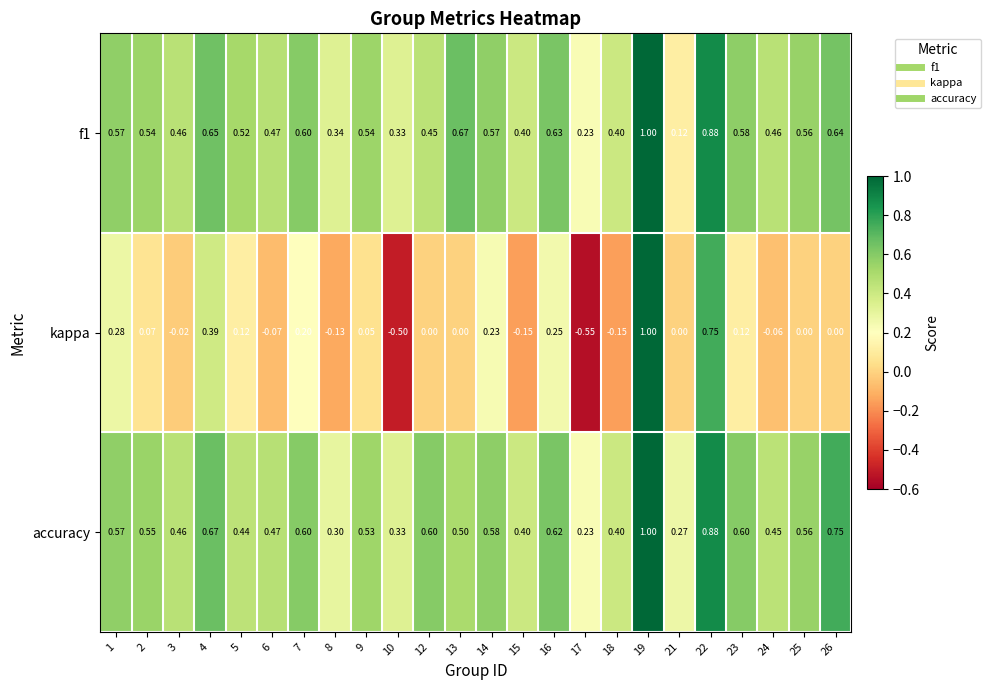

Which series has the largest total across all categories?

accuracy